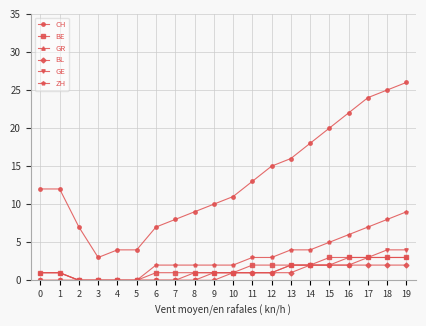

Count the number of categories in the chart.

20